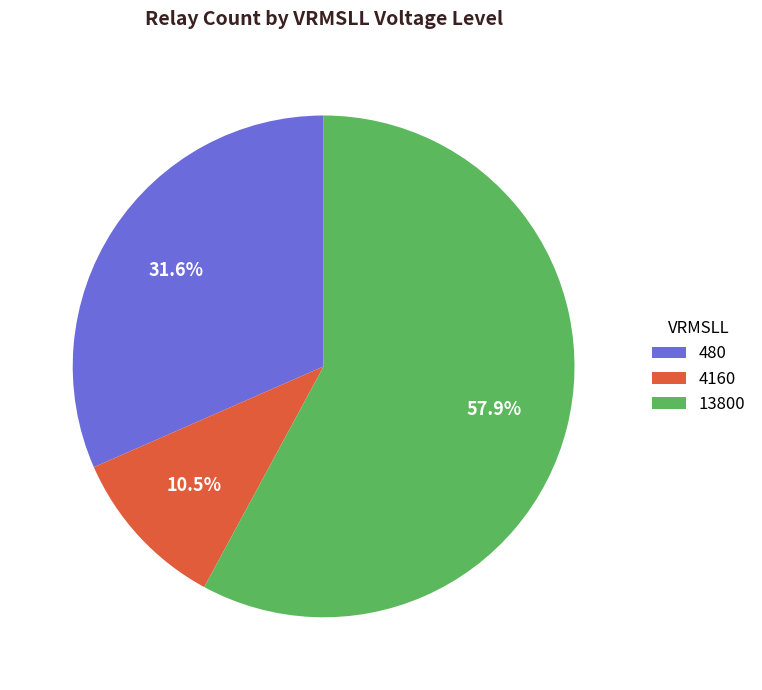

The 13800 slice represents 64% of the pie. True or false?

False